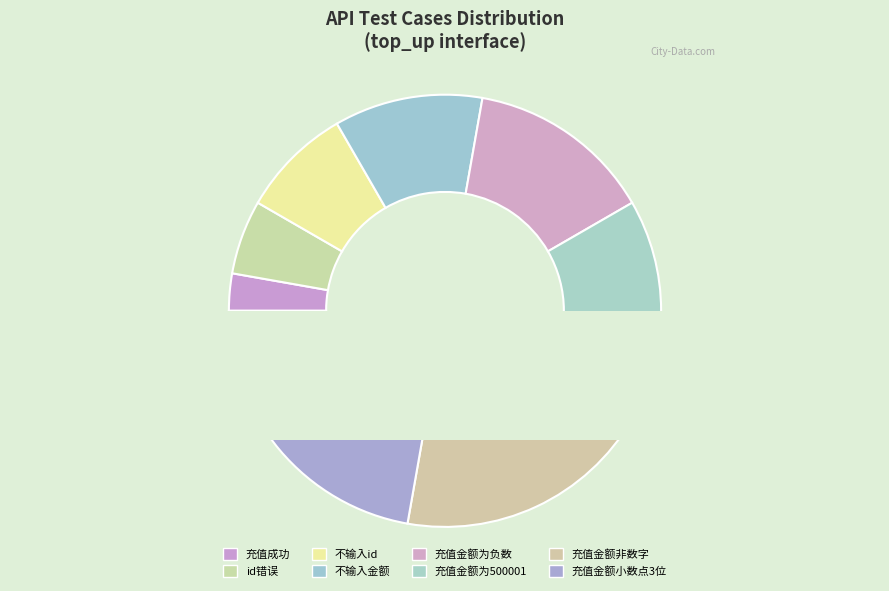

How many segments does this pie chart have?

8